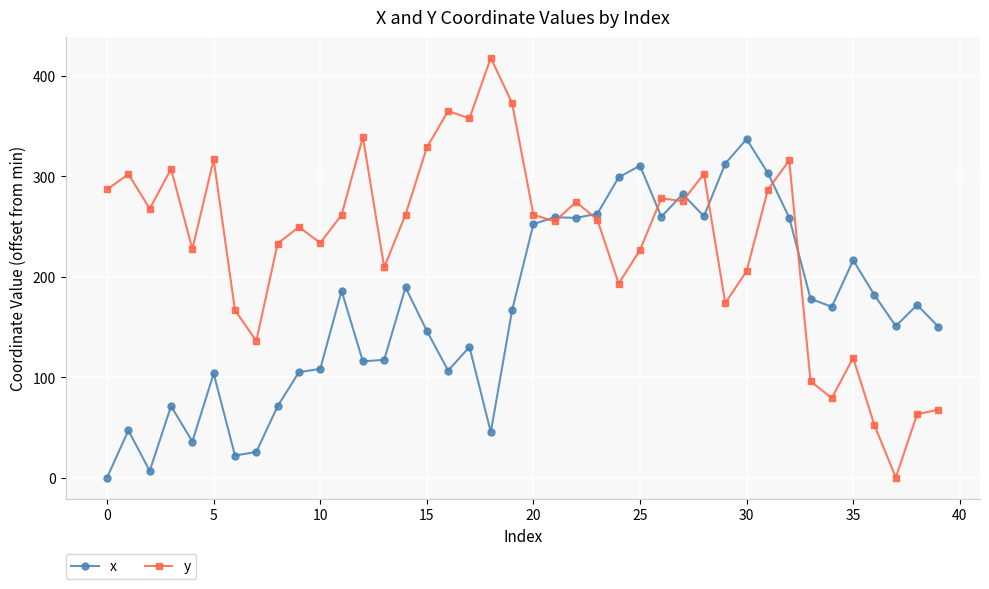

True or false: x has more than 0 interior local peaks.

True